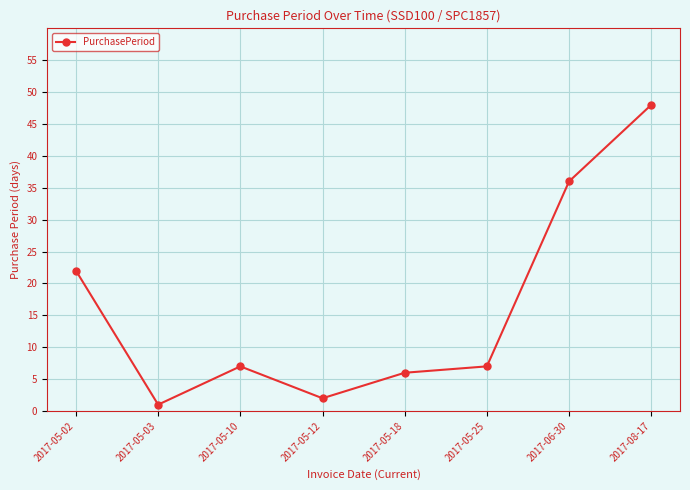

At which category does the data reach its first local valley?

2017-05-03